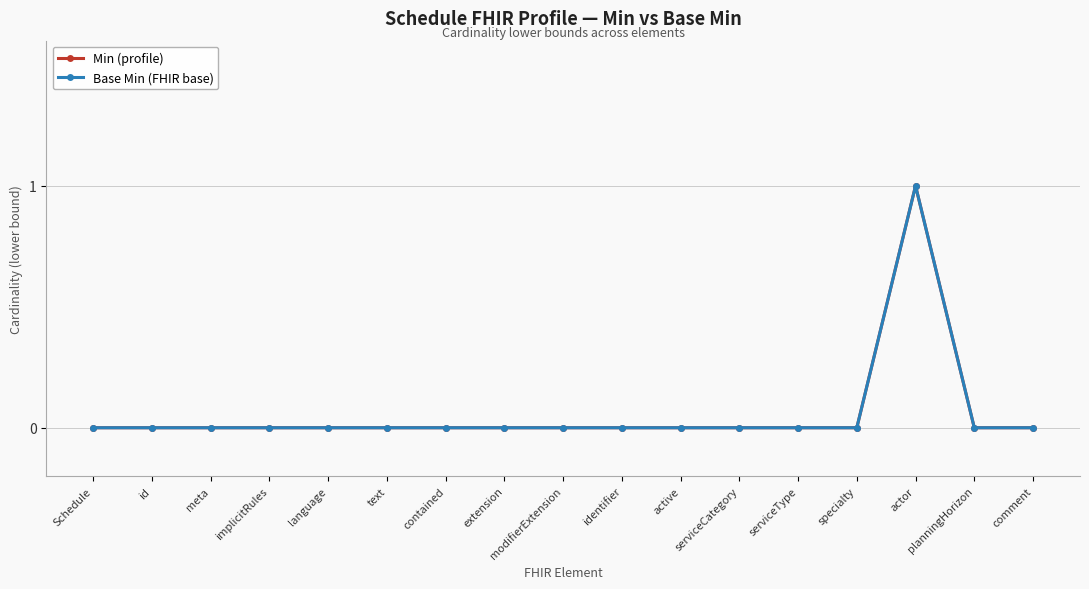

At which category is the sum across all series the highest?

actor